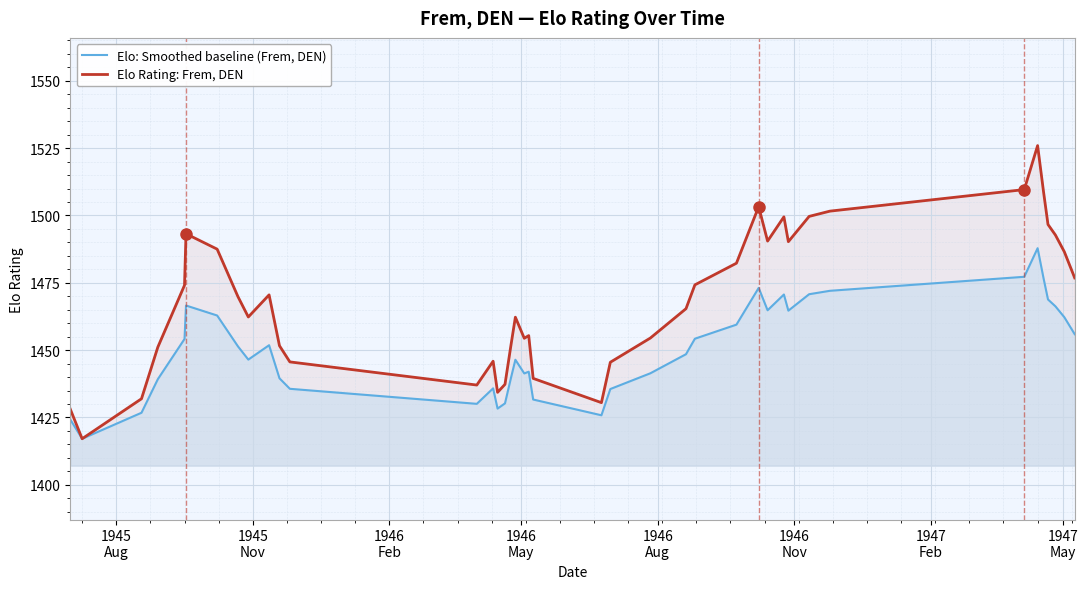

How many data points in Elo Rating: Frem, DEN are less than 1469?

20